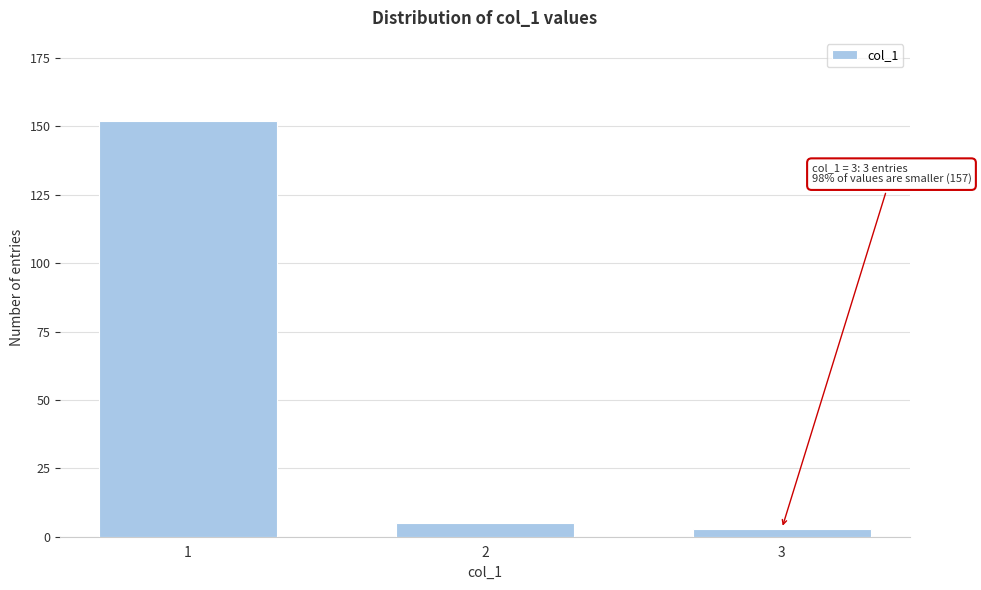

Reading left to right, transcribe all the data shown in this chart.

152	5	3